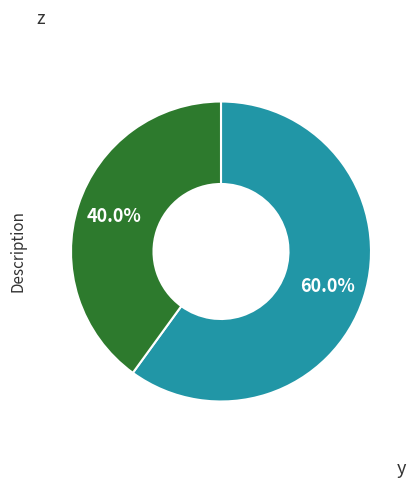

Does any single category account for the majority?

Yes